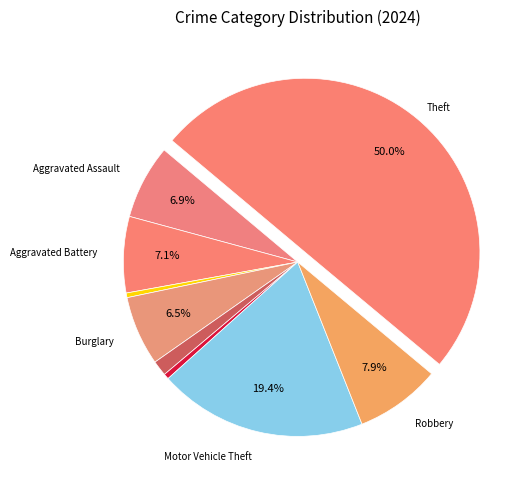

Rank the categories by value from lowest to highest.

Arson, Homicide, Criminal Sexual Assault, Burglary, Aggravated Assault, Aggravated Battery, Robbery, Motor Vehicle Theft, Theft